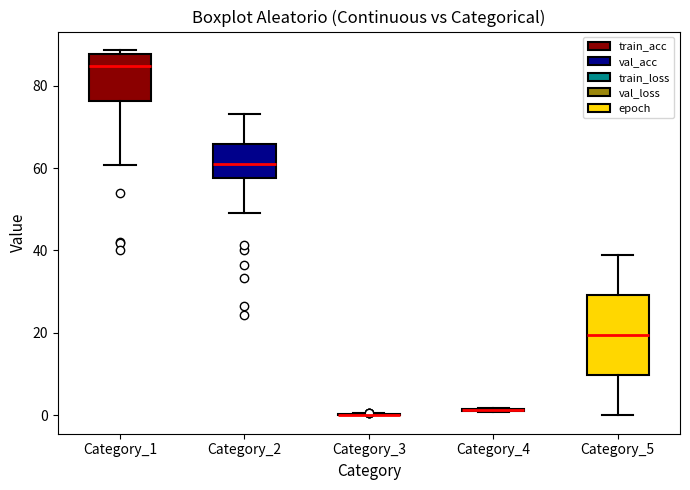

Reading left to right, transcribe this box plot: for each box, give where its median line is, the range the box spans, and where its two whiskers end, as read against the y-axis. The values are not printed on the chart, so give them approximately, as read against the axis.

Category_1: median 84, box 76 to 88, whiskers 60 to 88 (just above the box's upper edge)
Category_2: median 62, box 58 to 66, whiskers 50 to 74
Category_3: box collapsed to a line at 0, whiskers 0 to 0
Category_4: box collapsed to a line at 2, whiskers 0 to 2
Category_5: median 20, box 10 to 30, whiskers 0 to 40